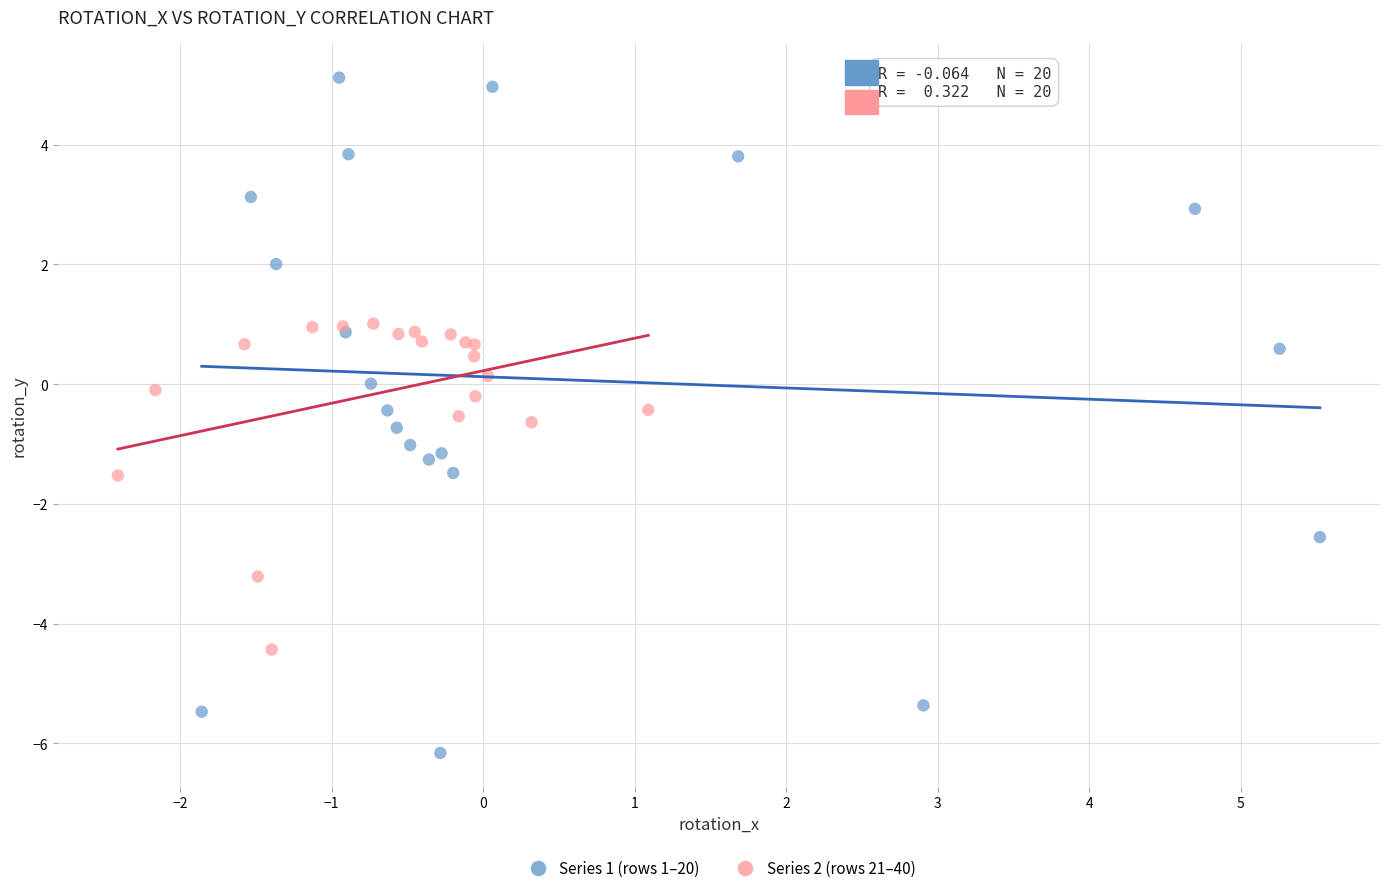

Which series has the largest Y range (max minus min)?

Series 1 (rows 1–20)